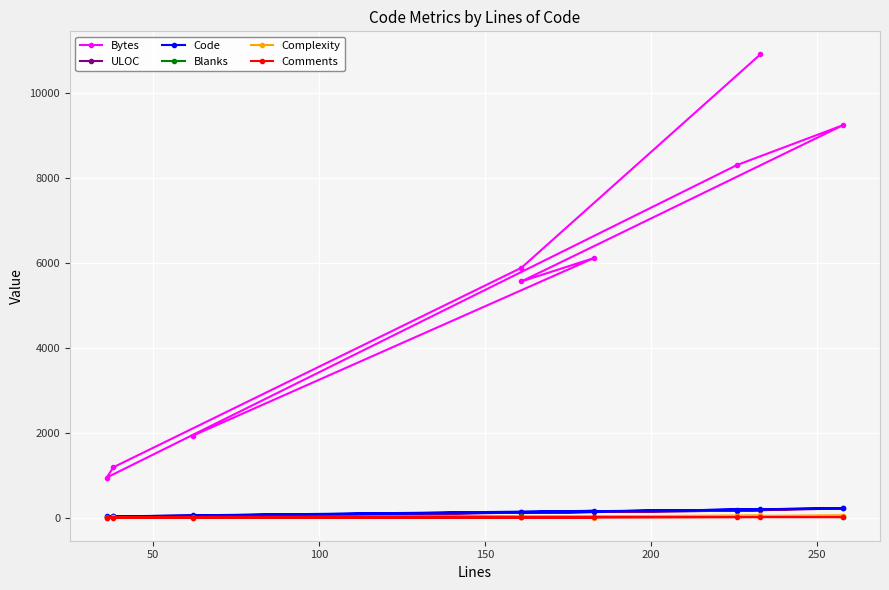

How many data points in Comments are less than 5?

4